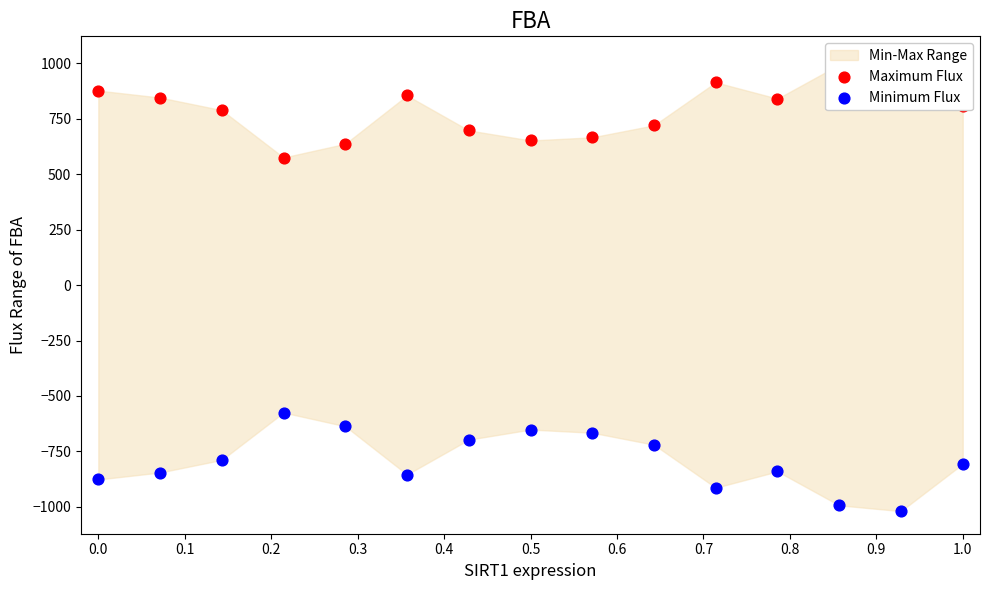

Which series contains the lowest Y value?

Minimum Flux